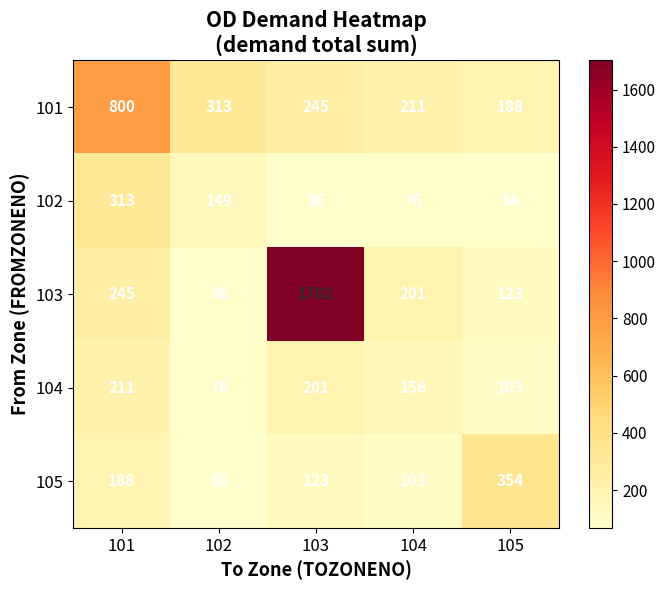

What is the average value of the 101 series?

351